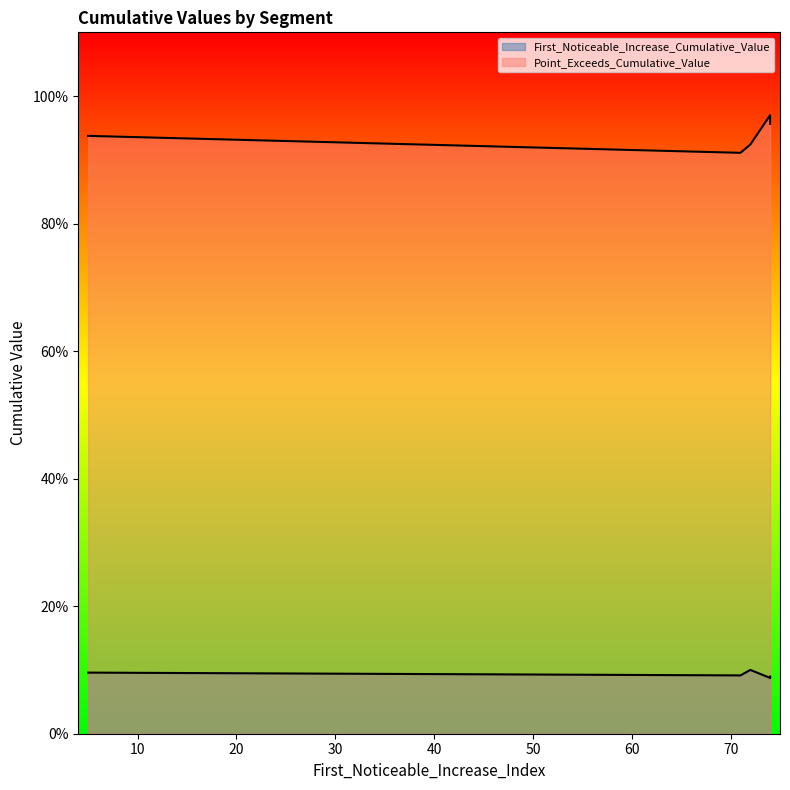

What is the label of the 2nd point from the right?

74